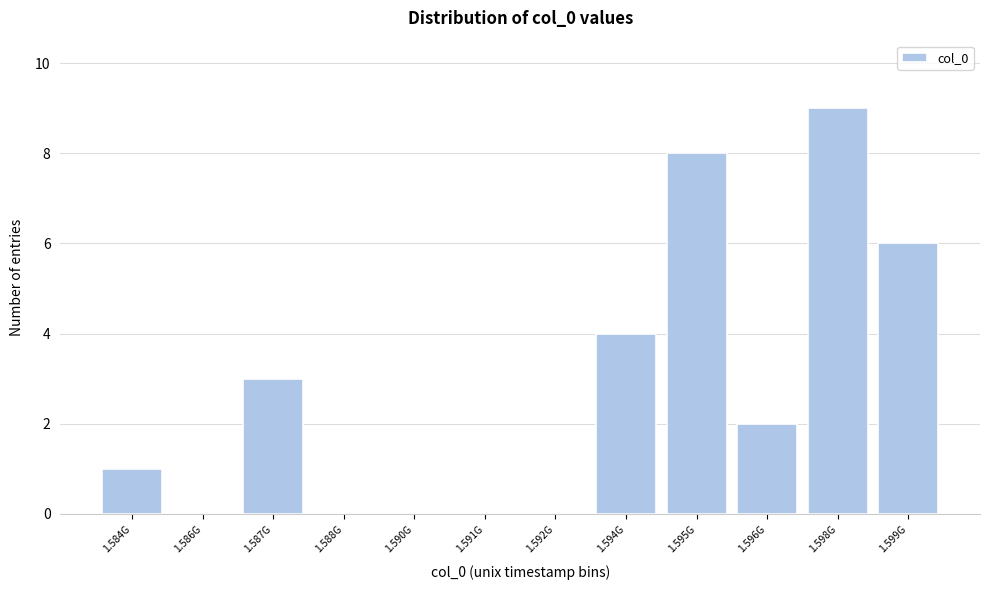

Reading left to right, transcribe all the data shown in this chart.

1.584G=1	1.586G=0	1.587G=3	1.588G=0	1.590G=0	1.591G=0	1.592G=0	1.594G=4	1.595G=8	1.596G=2	1.598G=9	1.599G=6